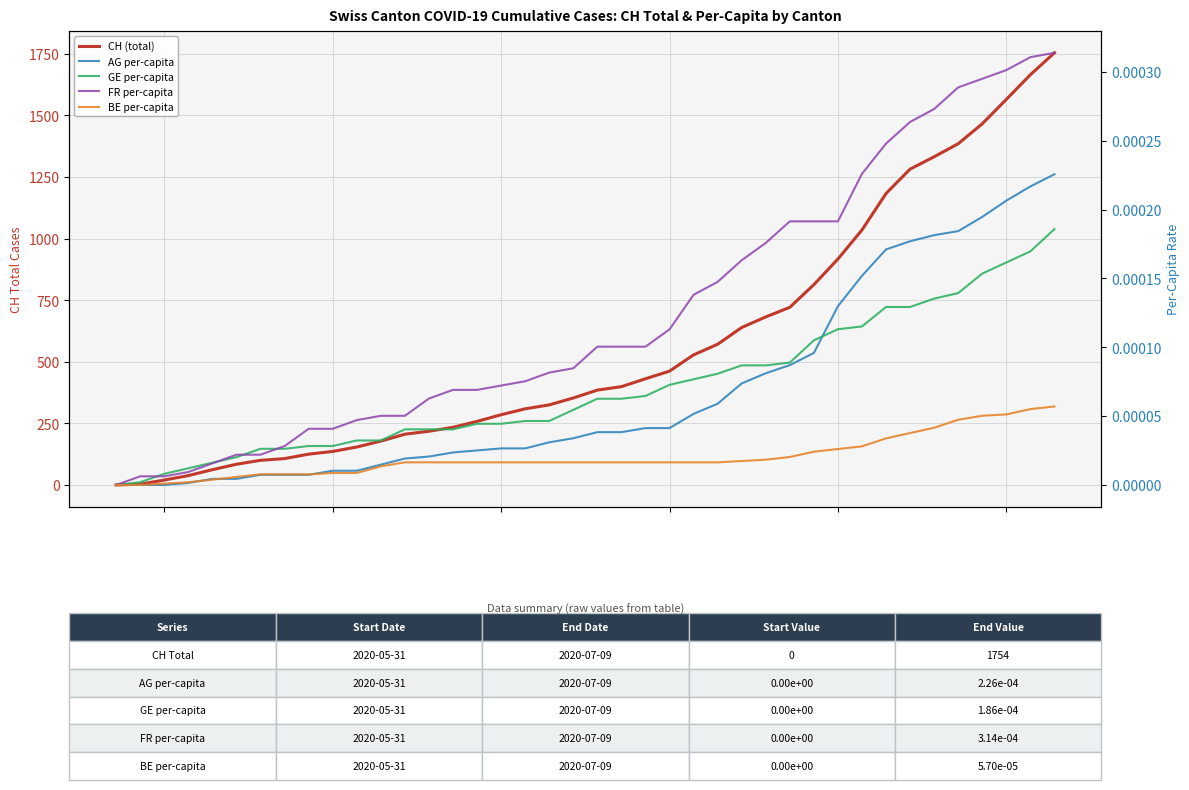

What are all the series names shown in the legend?

CH (total), AG per-capita, GE per-capita, FR per-capita, BE per-capita